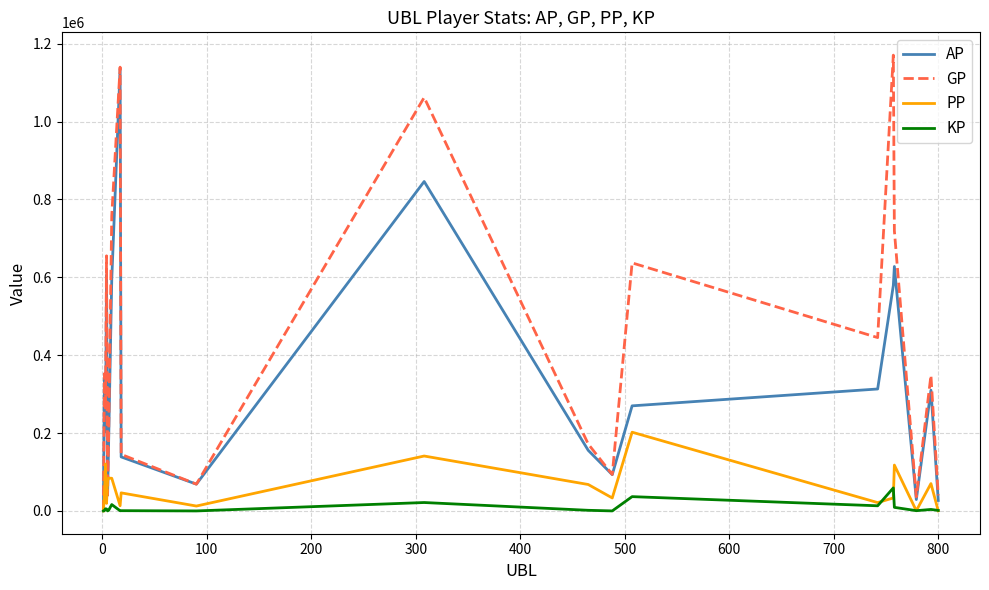

Which series has the widest spread of values?

GP